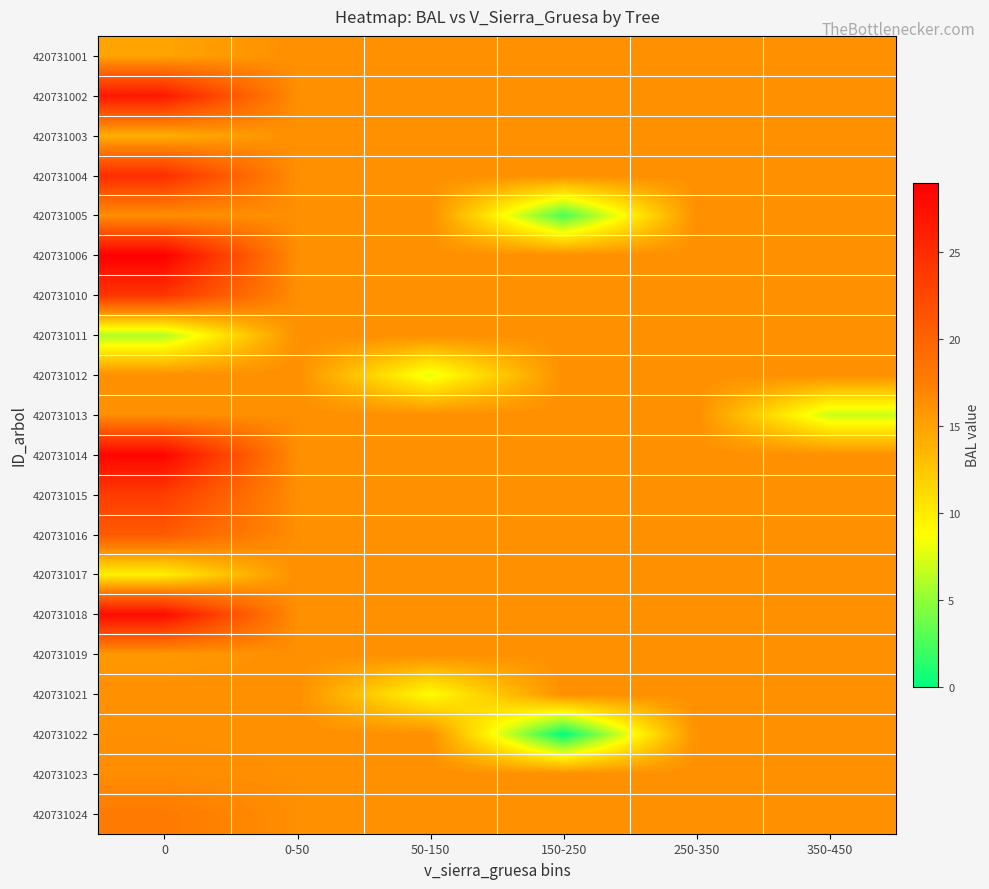

Reading left to right, transcribe all the data shown in this chart.

420731001: 0=14.8	0-50=16.3	50-150=16.3	150-250=16.3	250-350=16.3	350-450=16.3
420731002: 0=26.6	0-50=16.3	50-150=16.3	150-250=16.3	250-350=16.3	350-450=16.3
420731003: 0=14.1	0-50=16.3	50-150=16.3	150-250=16.3	250-350=16.3	350-450=16.3
420731004: 0=24.8	0-50=16.3	50-150=16.3	150-250=16.3	250-350=16.3	350-450=16.3
420731005: 0=16.3	0-50=16.3	50-150=16.3	150-250=2.5	250-350=16.3	350-450=16.3
420731006: 0=29.0	0-50=16.3	50-150=16.3	150-250=16.3	250-350=16.3	350-450=16.3
420731010: 0=24.1	0-50=16.3	50-150=16.3	150-250=16.3	250-350=16.3	350-450=16.3
420731011: 0=6.0	0-50=16.3	50-150=16.3	150-250=16.3	250-350=16.3	350-450=16.3
420731012: 0=16.3	0-50=16.3	50-150=7.9	150-250=16.3	250-350=16.3	350-450=16.3
420731013: 0=16.3	0-50=16.3	50-150=16.3	150-250=16.3	250-350=16.3	350-450=6.9
420731014: 0=28.4	0-50=16.3	50-150=16.3	150-250=16.3	250-350=16.3	350-450=16.3
420731015: 0=23.5	0-50=16.3	50-150=16.3	150-250=16.3	250-350=16.3	350-450=16.3
420731016: 0=20.7	0-50=16.3	50-150=16.3	150-250=16.3	250-350=16.3	350-450=16.3
420731017: 0=9.8	0-50=16.3	50-150=16.3	150-250=16.3	250-350=16.3	350-450=16.3
420731018: 0=27.8	0-50=16.3	50-150=16.3	150-250=16.3	250-350=16.3	350-450=16.3
420731019: 0=15.6	0-50=16.3	50-150=16.3	150-250=16.3	250-350=16.3	350-450=16.3
420731021: 0=16.3	0-50=16.3	50-150=8.8	150-250=16.3	250-350=16.3	350-450=16.3
420731022: 0=16.3	0-50=16.3	50-150=16.3	150-250=0.0	250-350=16.3	350-450=16.3
420731023: 0=16.4	0-50=16.3	50-150=16.3	150-250=16.3	250-350=16.3	350-450=16.3
420731024: 0=17.8	0-50=16.3	50-150=16.3	150-250=16.3	250-350=16.3	350-450=16.3